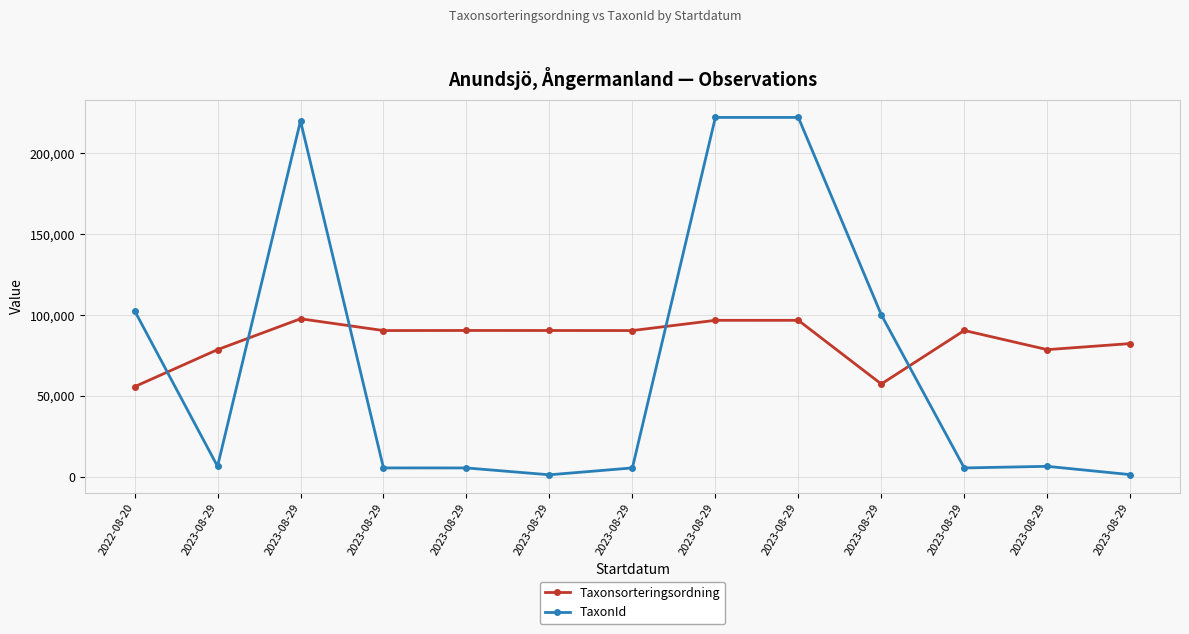

What is the spread (max minus min) of values at 2023-08-29?

72082